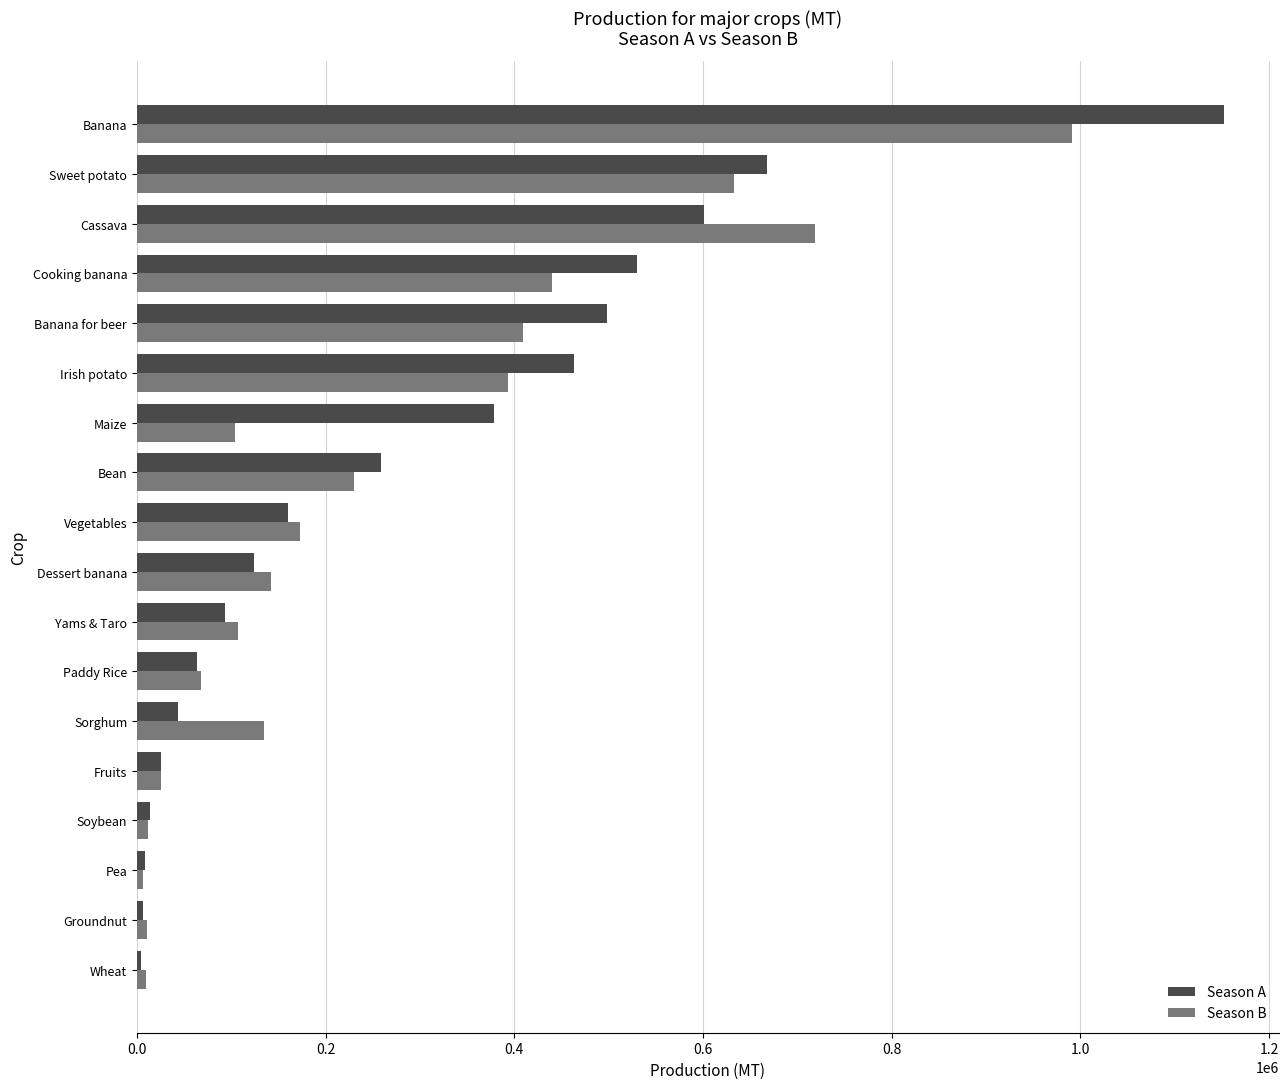

Is it true that Season B equals 82288 at Sorghum?

False